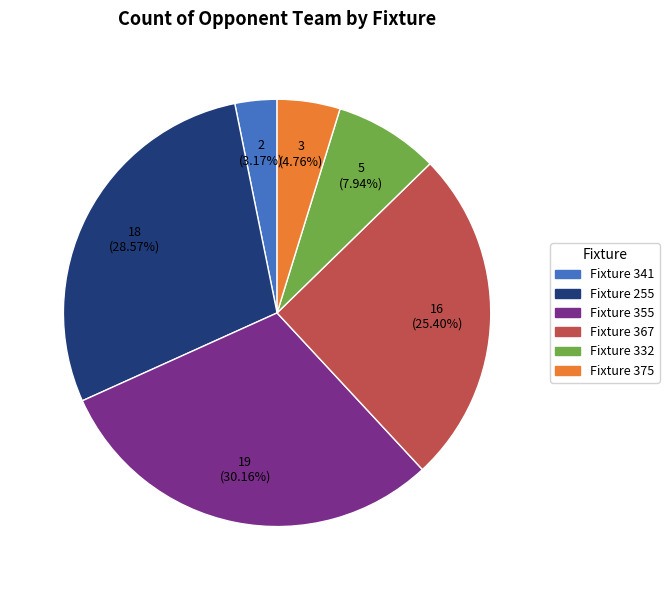

Approximately how many times larger is the value at Fixture 355 compared to Fixture 367?

1.2